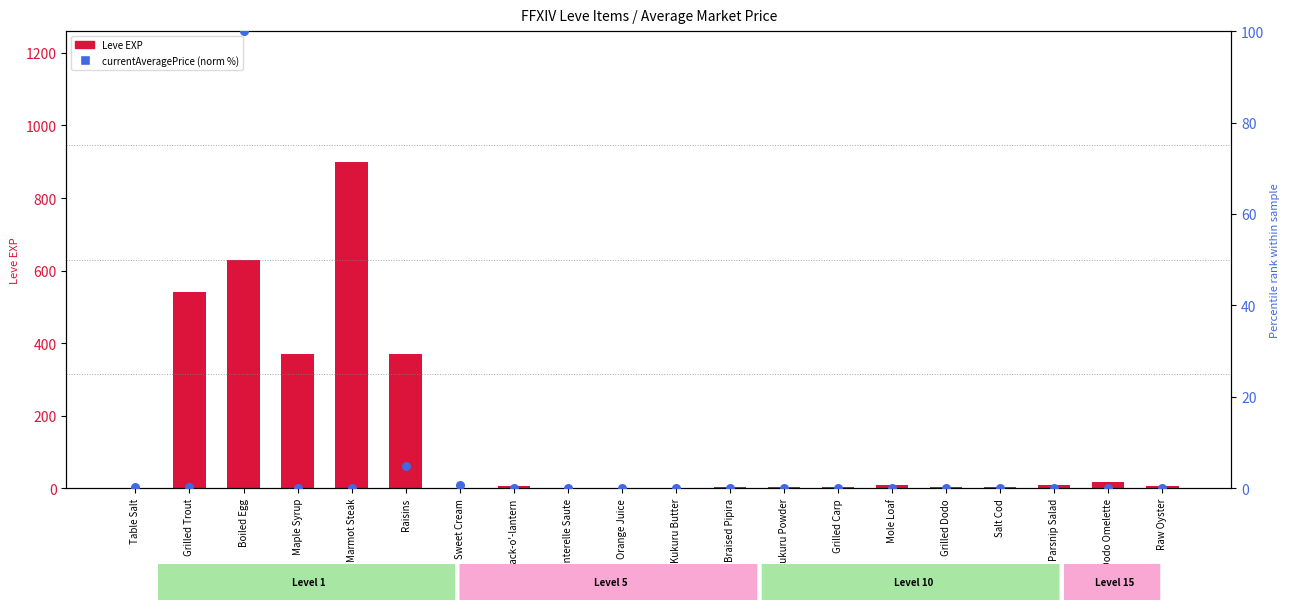

Which series has the largest Y range (max minus min)?

Leve EXP